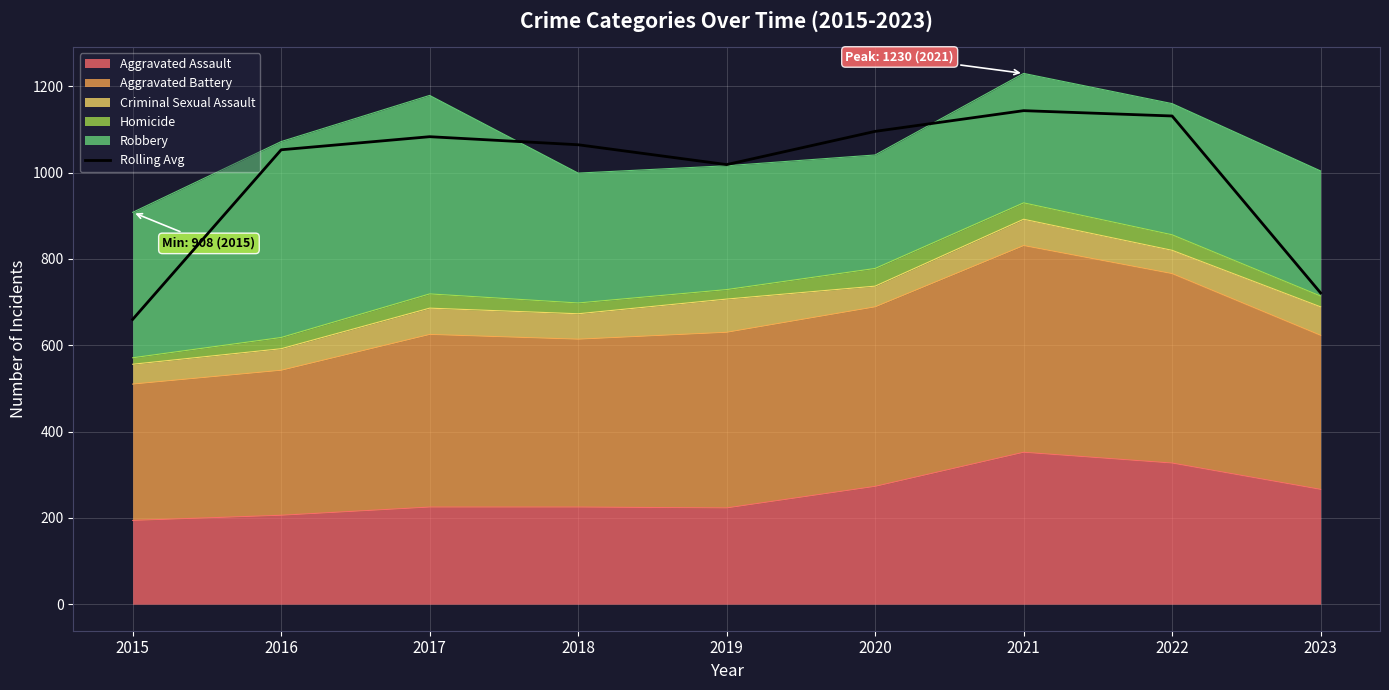

What is the change in value from 2015 to 2023?

+61.3